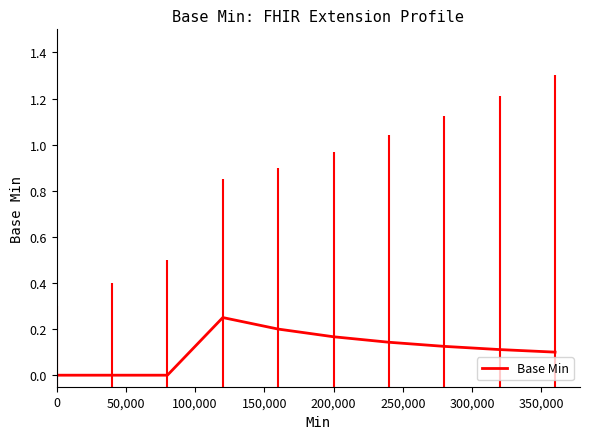

How many data points are above 0?

7